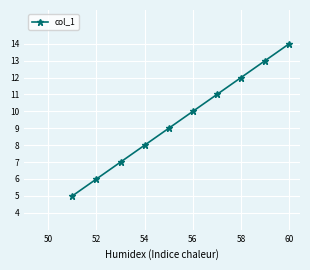

What is the sum of all values?

95